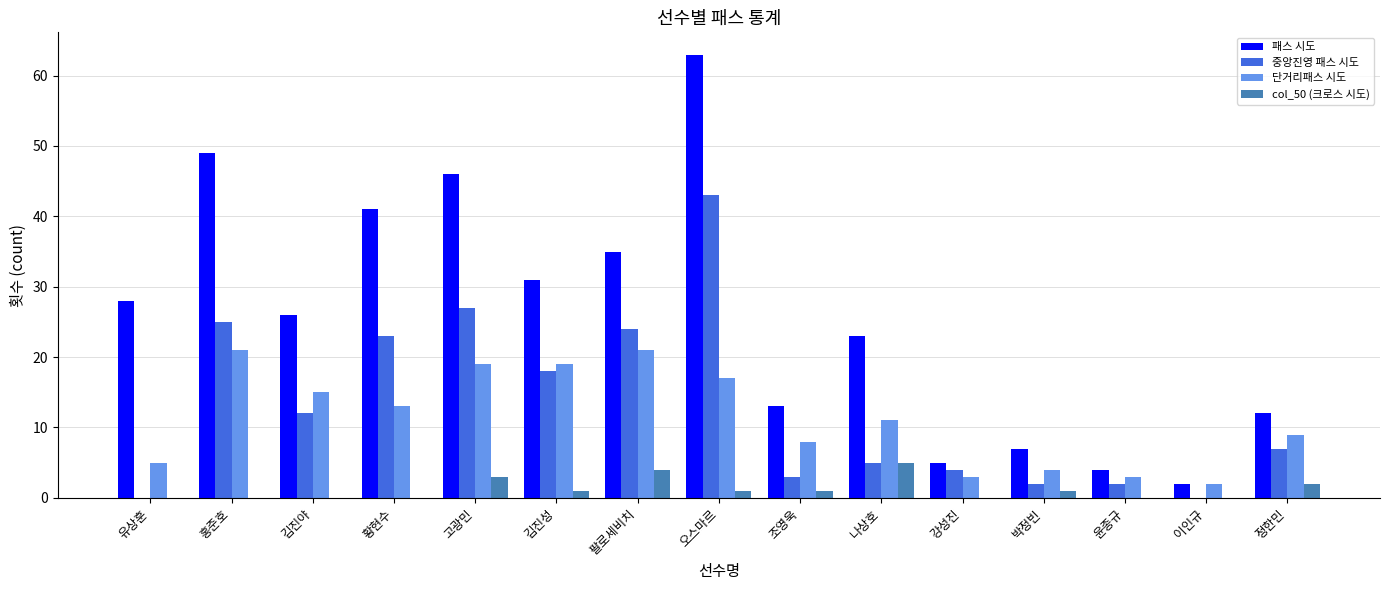

What is the approximate value of 패스 시도 at 유상훈?

28